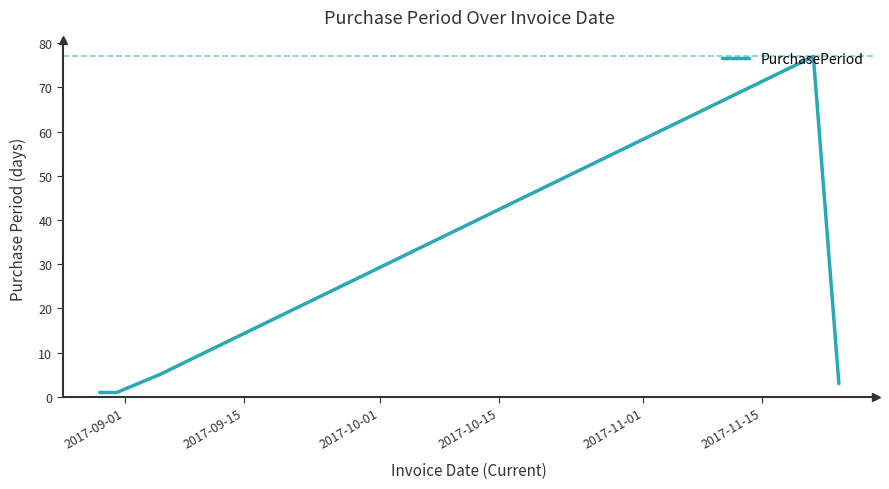

What is the greatest value displayed?

77